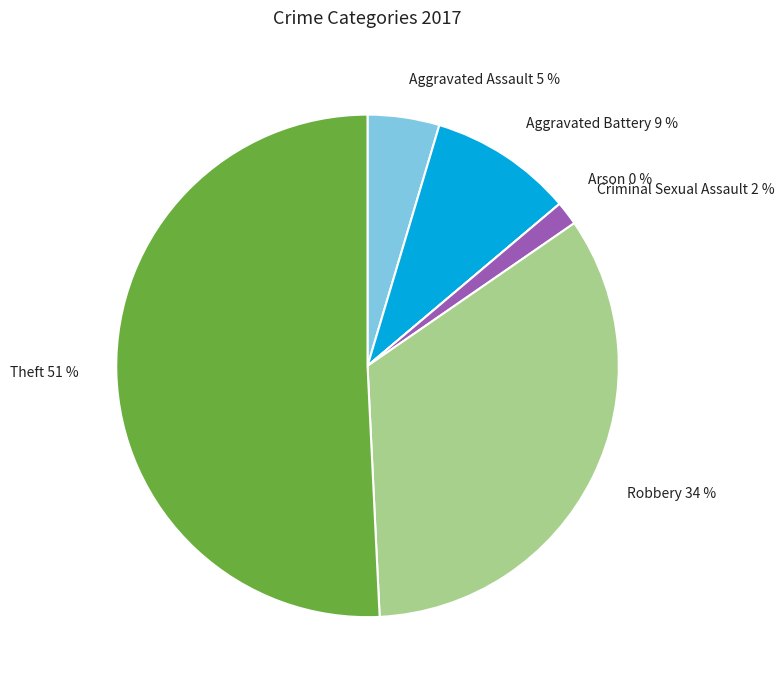

Rank the categories by value from lowest to highest.

Arson, Criminal Sexual Assault, Aggravated Assault, Aggravated Battery, Robbery, Theft